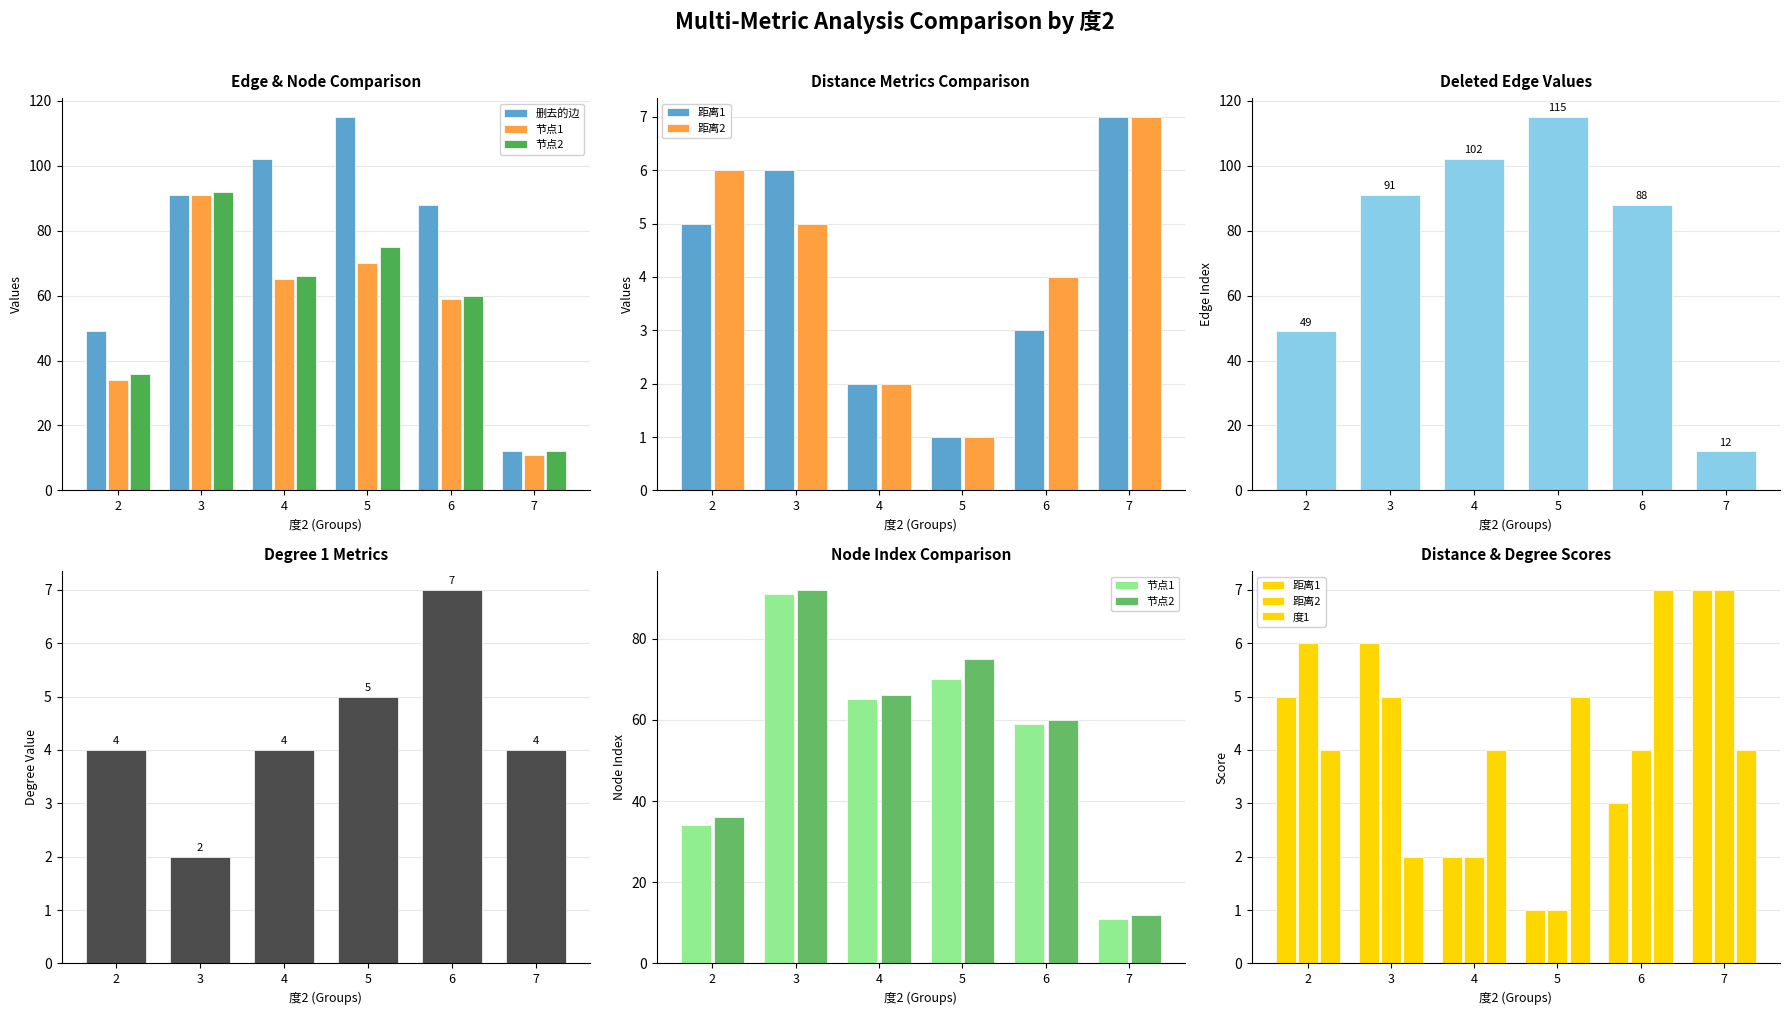

Is it true that 度1 equals 7 at 6?

True